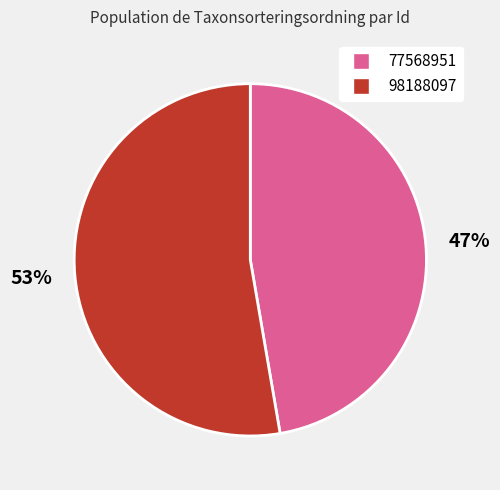

What is the majority slice?

98188097